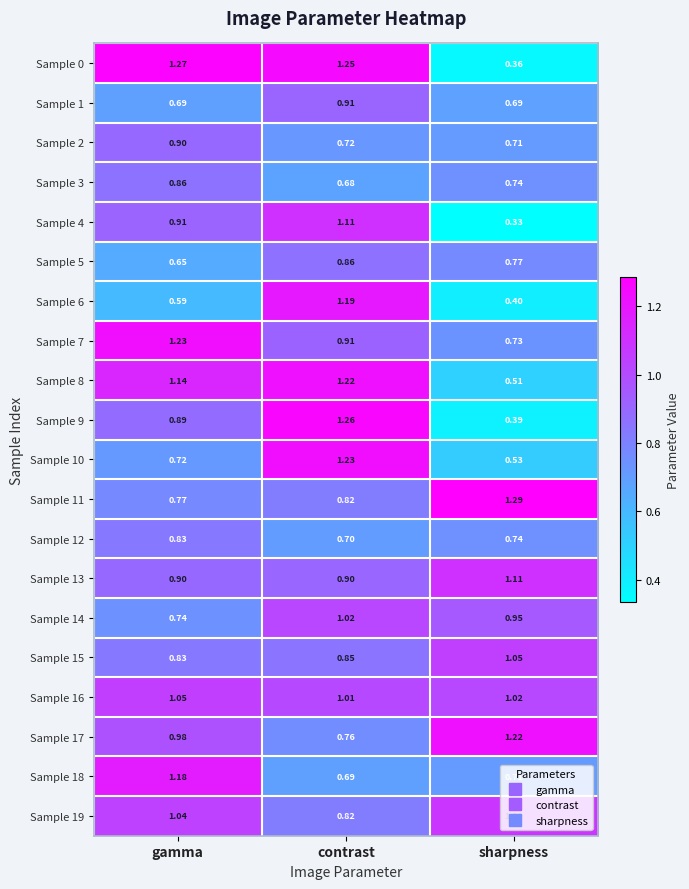

At which label does Sample 0 first exceed 1?

gamma